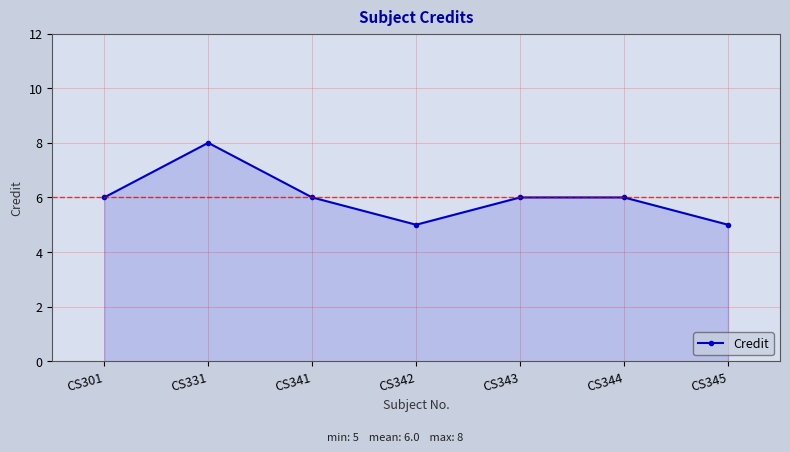

What is the greatest value displayed?

8